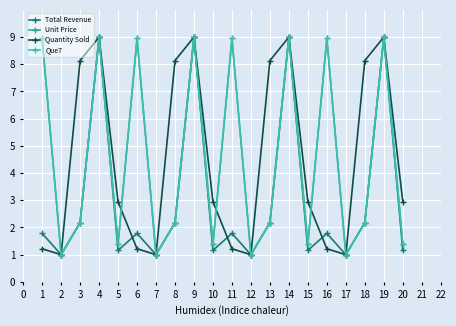

Does the chart have visible grid lines?

Yes